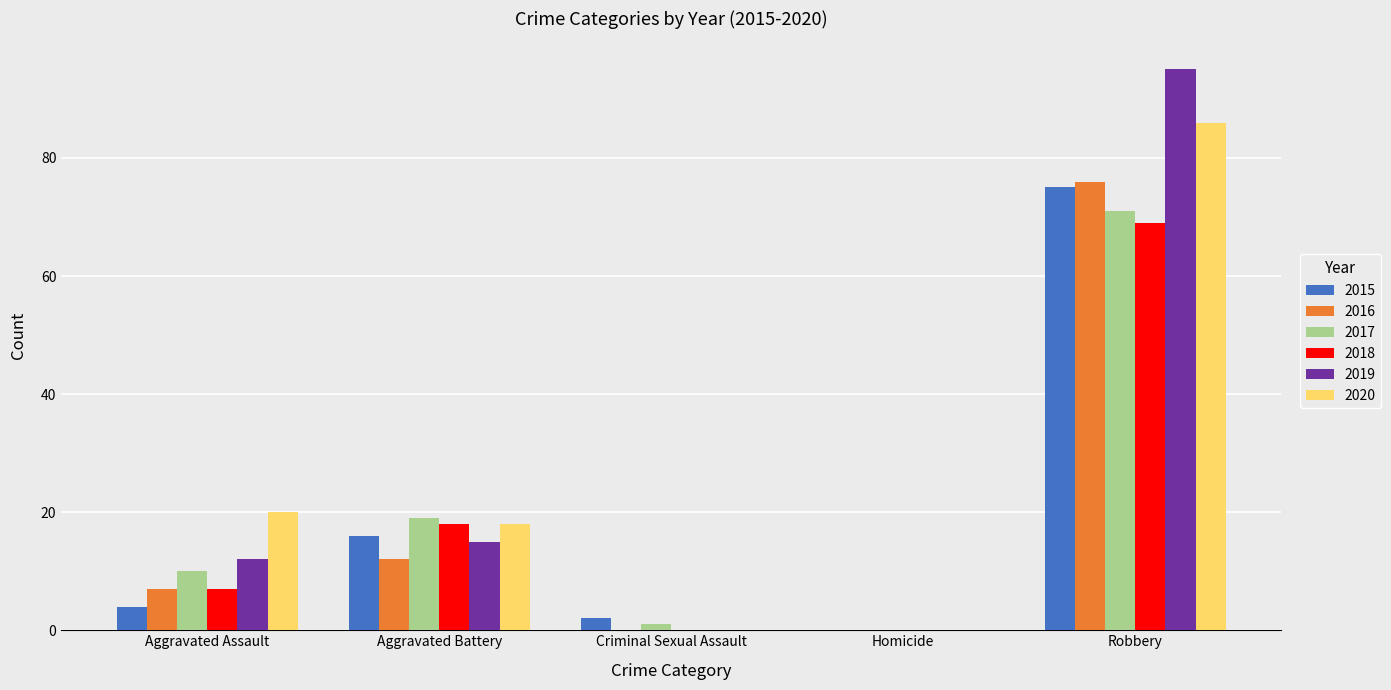

Which series changed the most between Homicide and Robbery?

2019